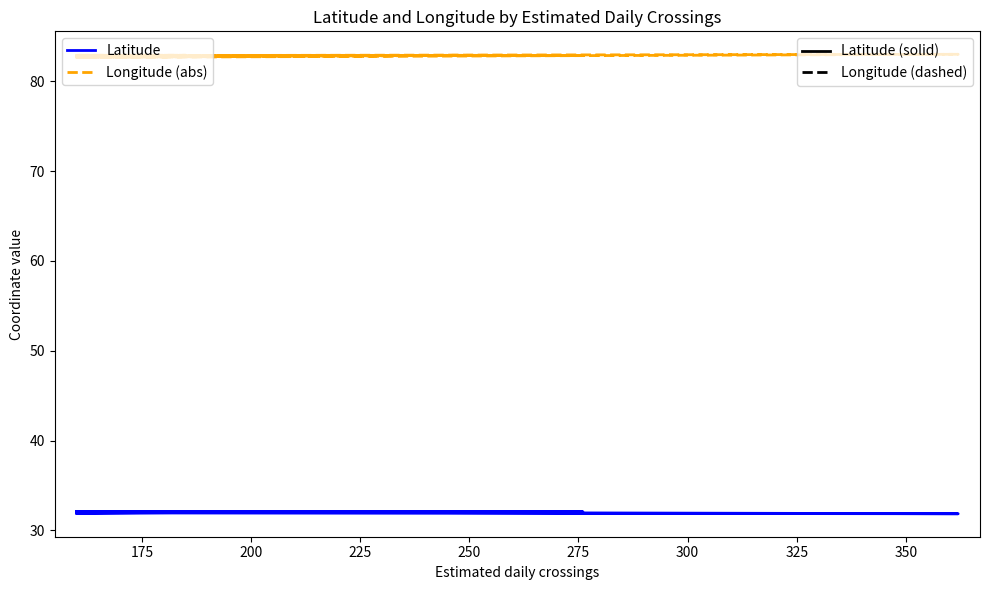

Is it true that Latitude equals 13.4 at 11?

False